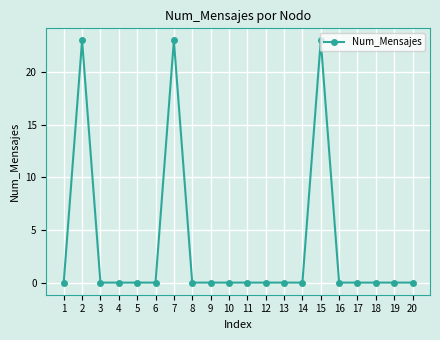

What is the difference between the maximum and minimum values?

23